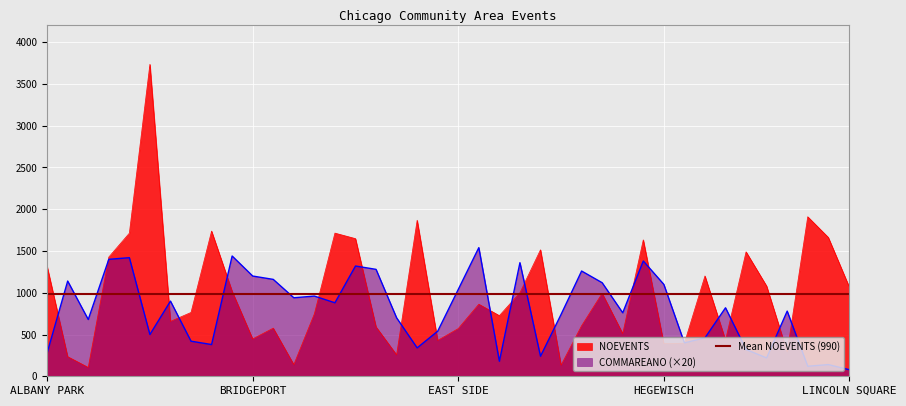

What is the difference between the second highest and second lowest values in the NOEVENTS series?

1777